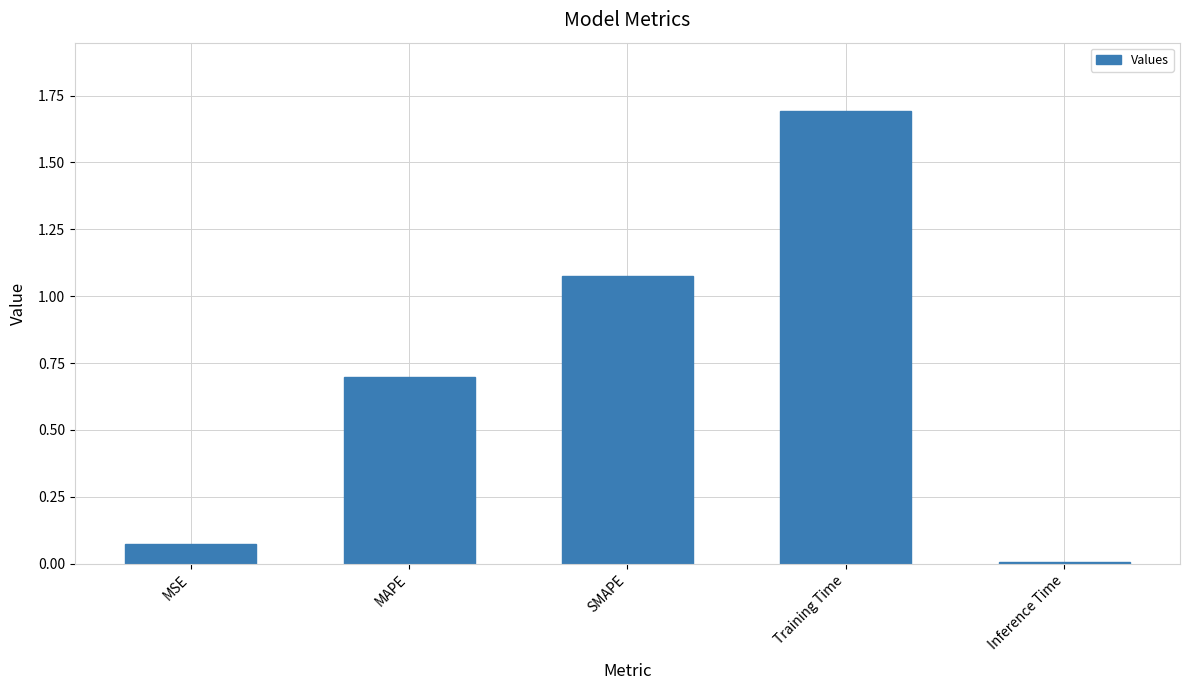

At which label is the value closest to 0?

Inference Time